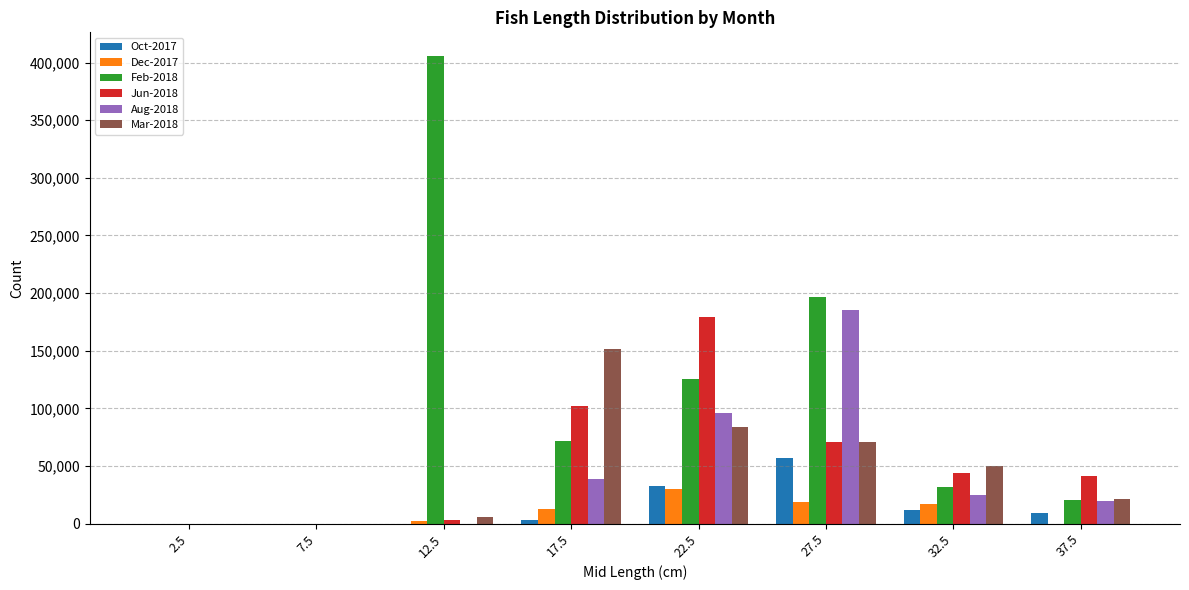

True or false: Feb-2018 has a value of 0 at 7.5.

True